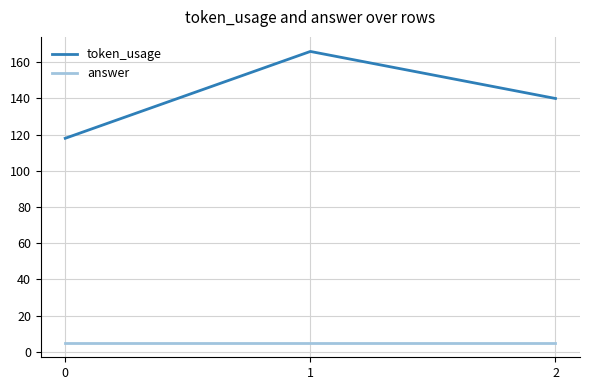

Read the token_usage value at 0, to the nearest 10.

120